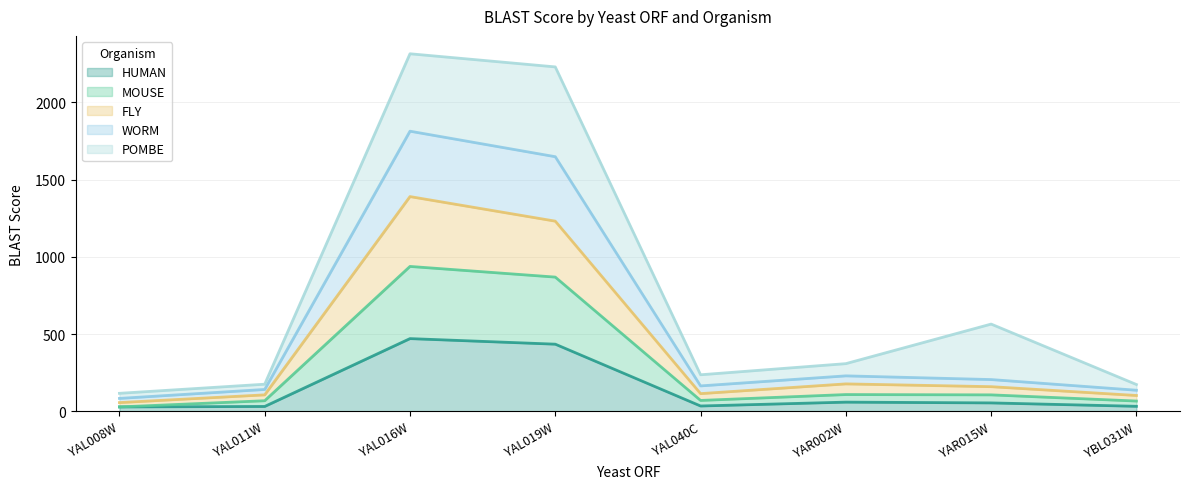

In FLY, how many points are lower than both neighbors (excluding endpoints)?

1